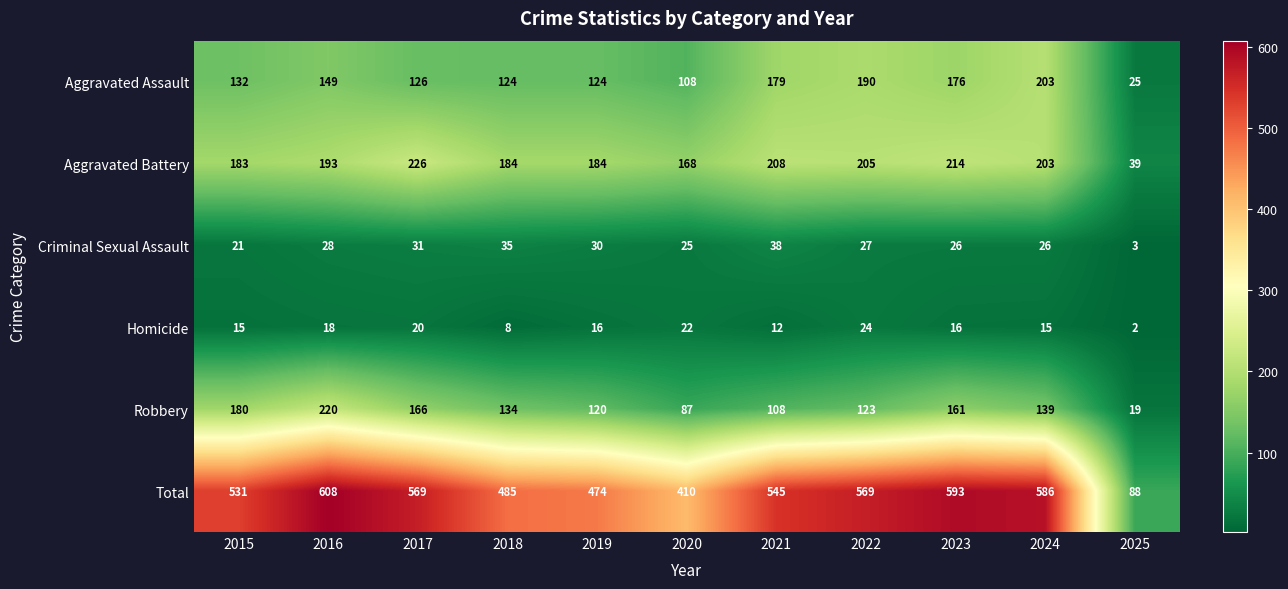

What is the sum of the Total values at 2018 and 2015?

1016